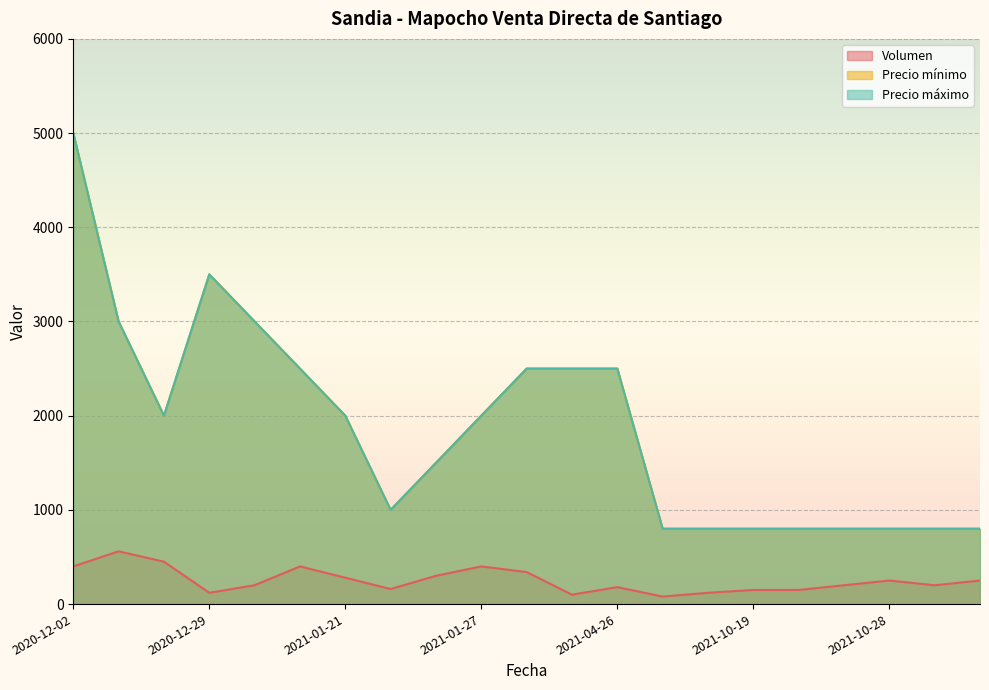

True or false: Volumen and Precio máximo intersect in this chart.

False